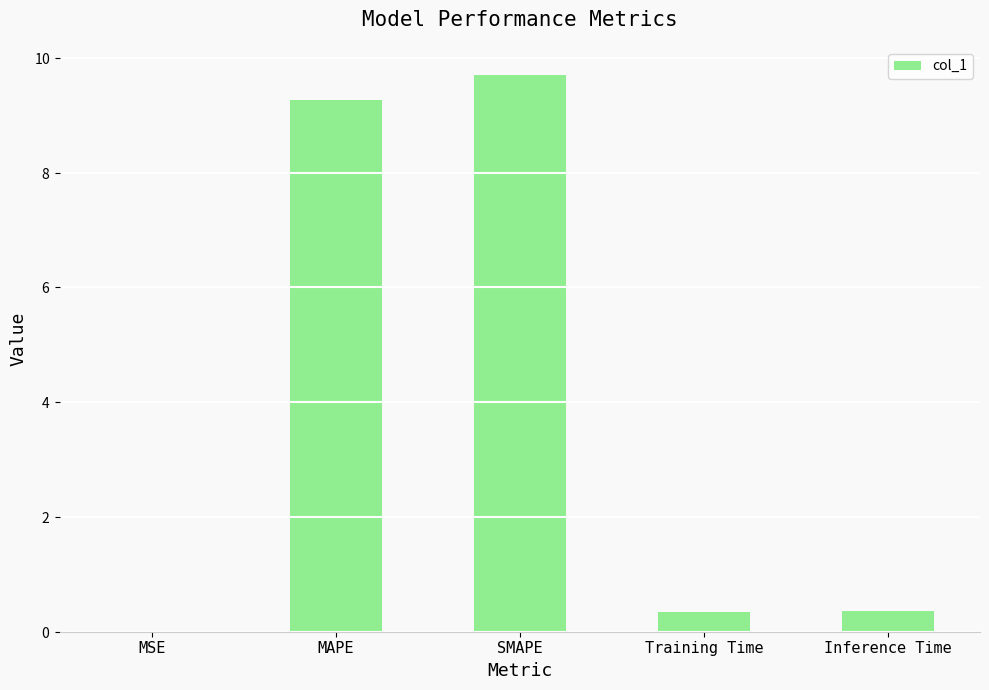

Between SMAPE and MAPE, which is larger?

SMAPE